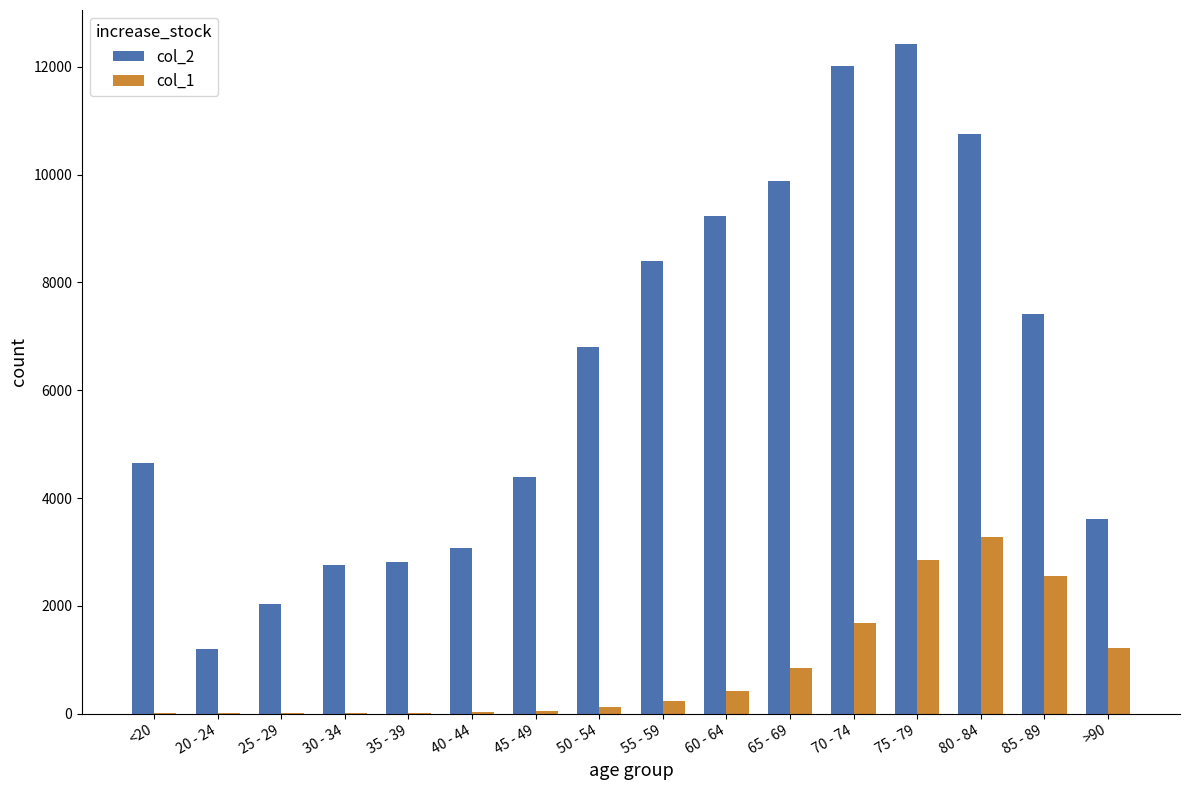

How many series are shown in this chart?

2